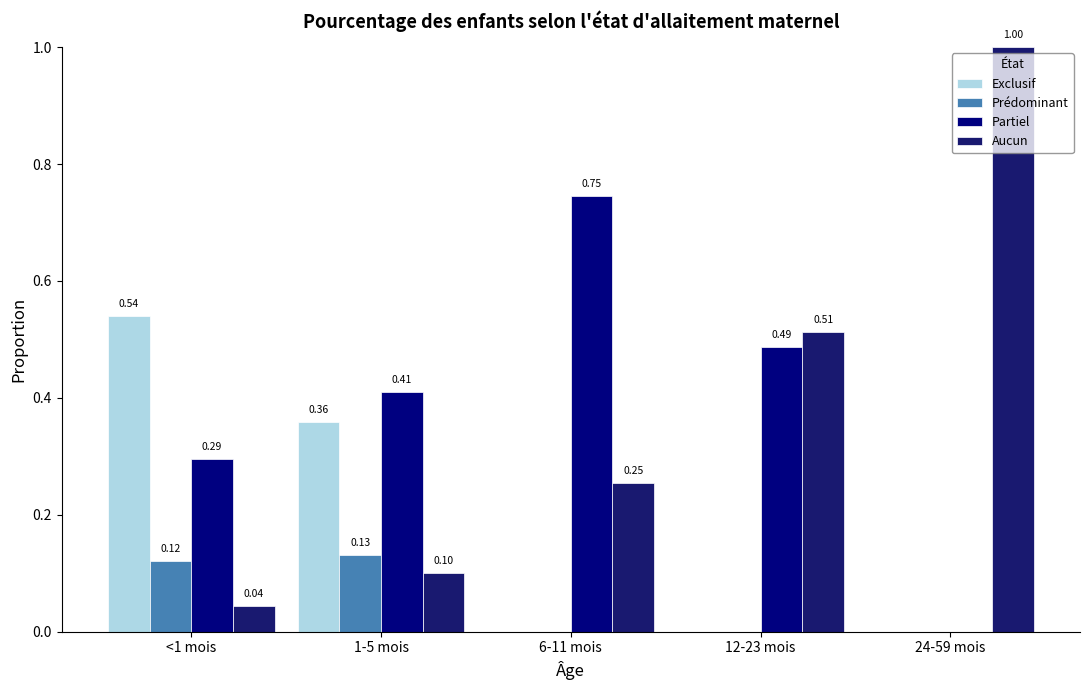

What is the difference between the highest and lowest values at <1 mois?

0.5